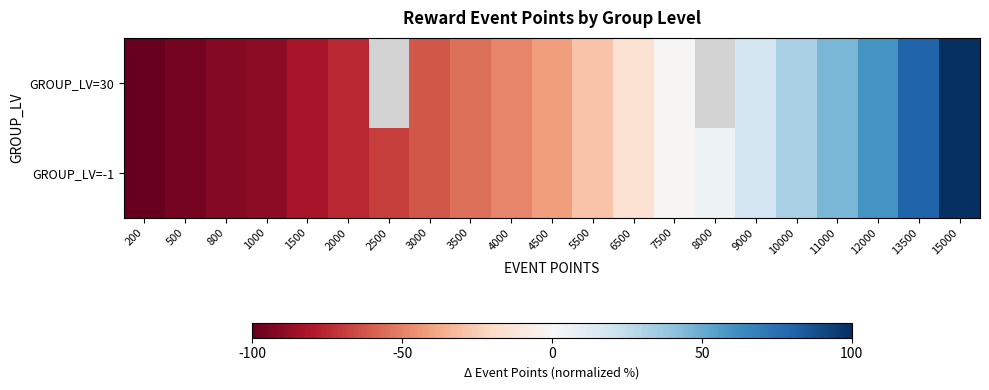

What is the average value of the GROUP_LV=-1 series?

-24.5